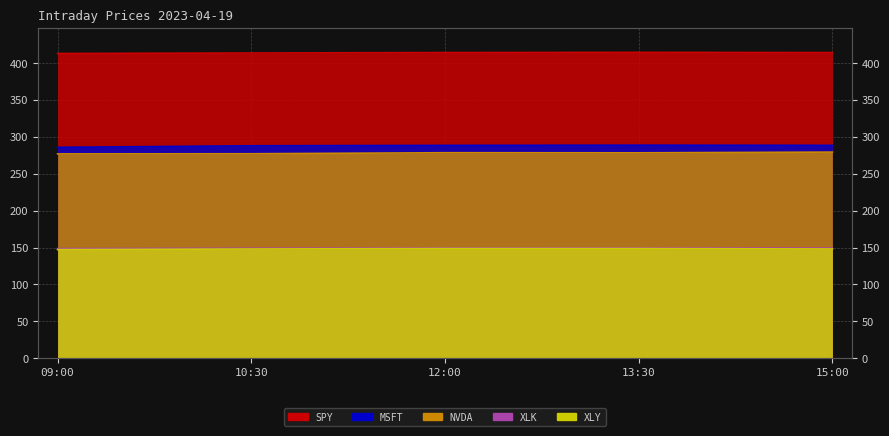

What is the difference between the second highest and minimum values in the MSFT series?

2.7